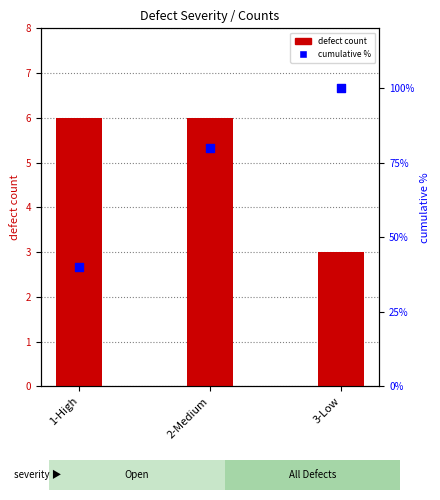

Is the value of cumulative % at 3-Low greater than the value of defect count at 1-High?

Yes